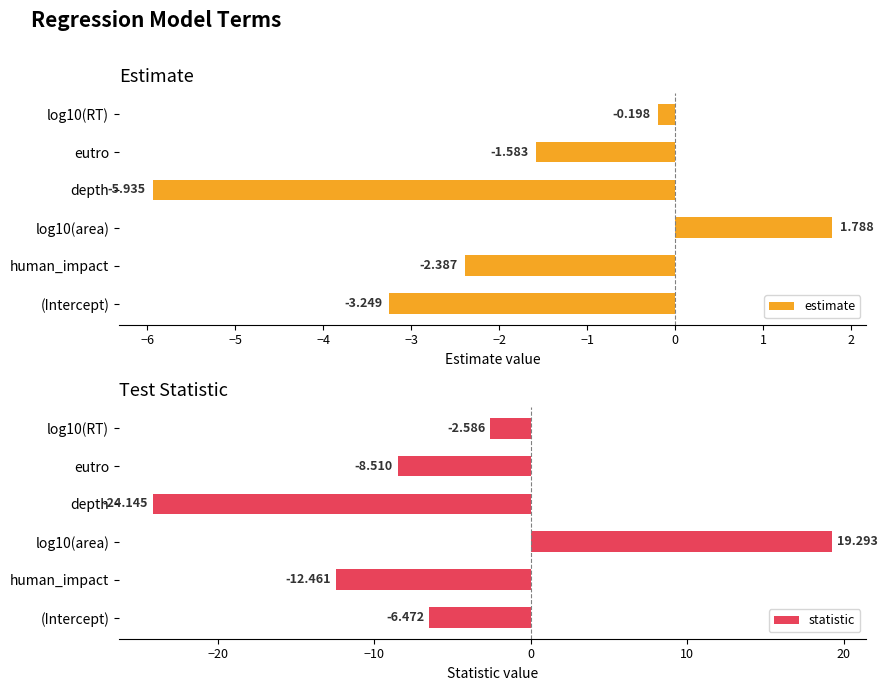

Where is estimate nearest to the value -2?

human_impact